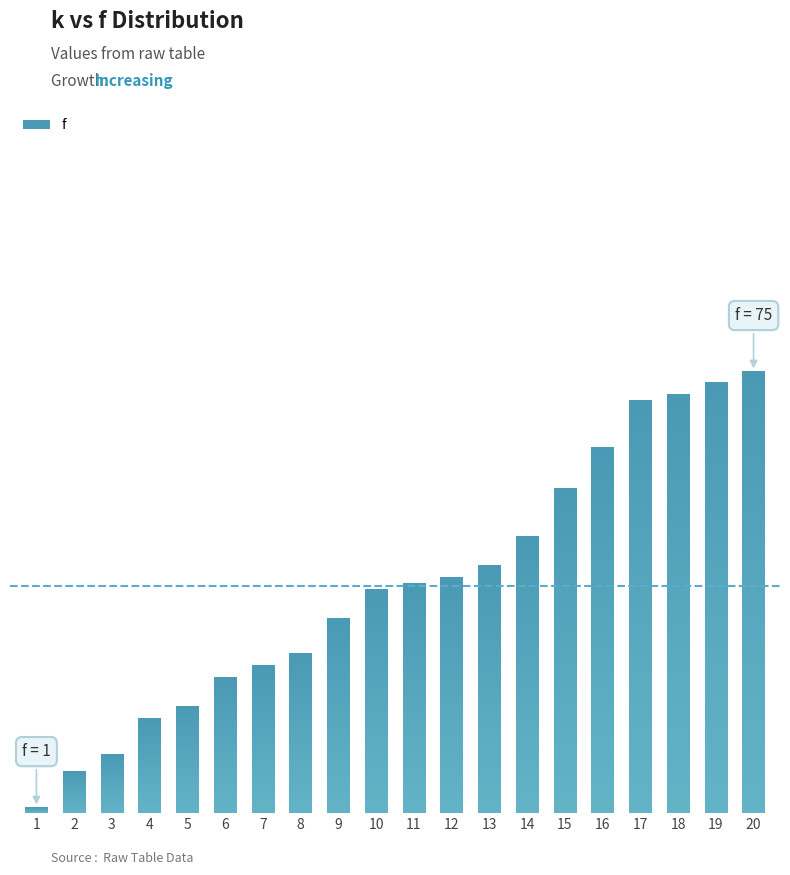

How many values exceed 39?

9